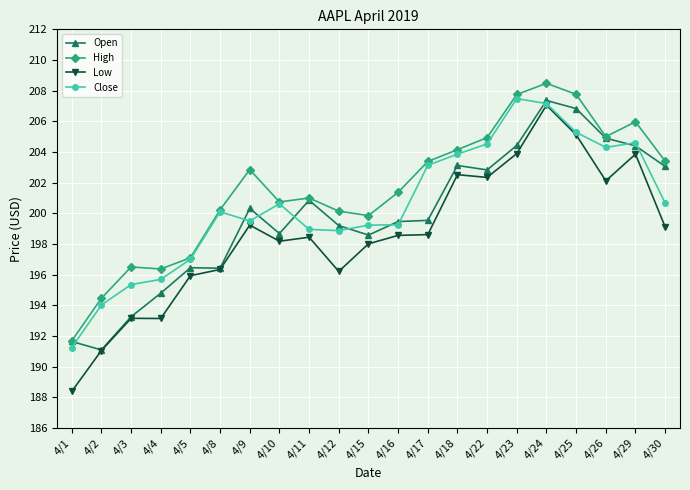

What is the total value across all series at 4/22?

814.6